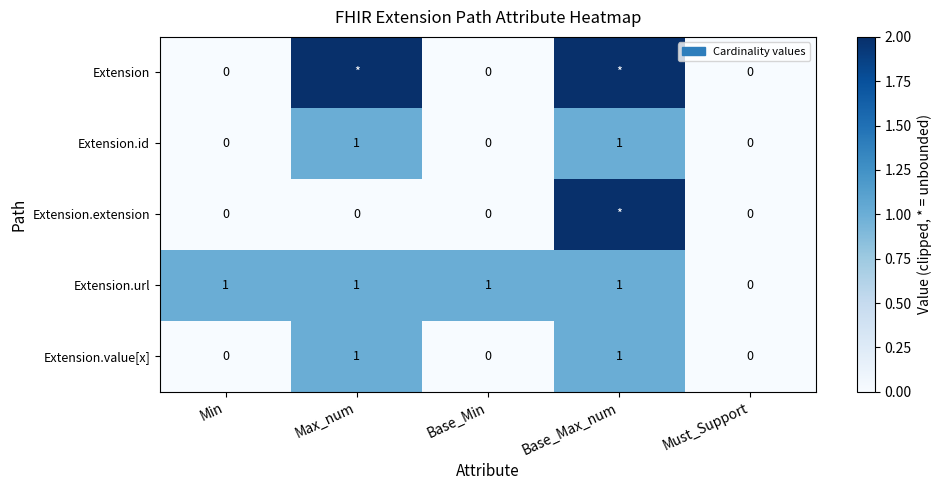

Count the Extension.url values in the range 1 to 2.

4